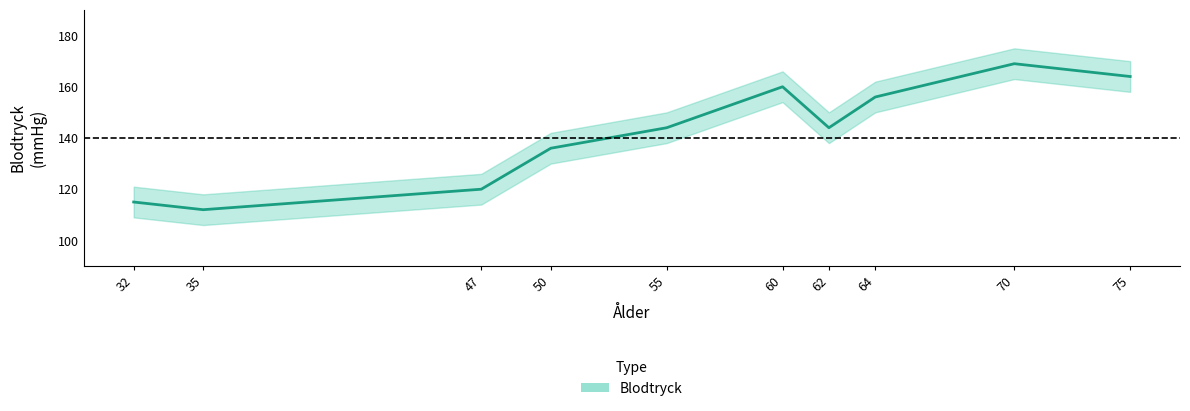

Rank the categories by value from lowest to highest.

35, 32, 47, 50, 55, 62, 64, 60, 75, 70